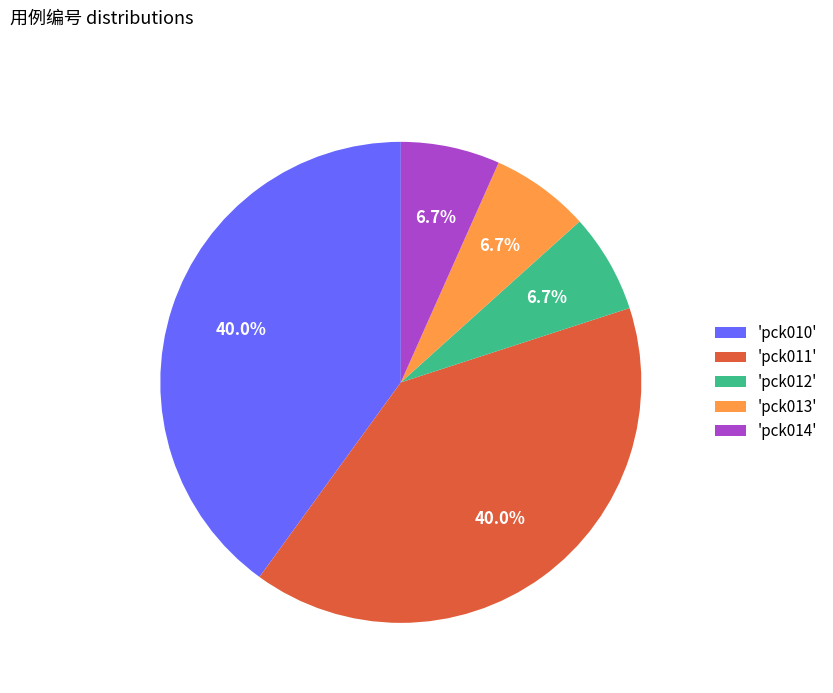

Does 'pck011' represent more than half of the total?

No